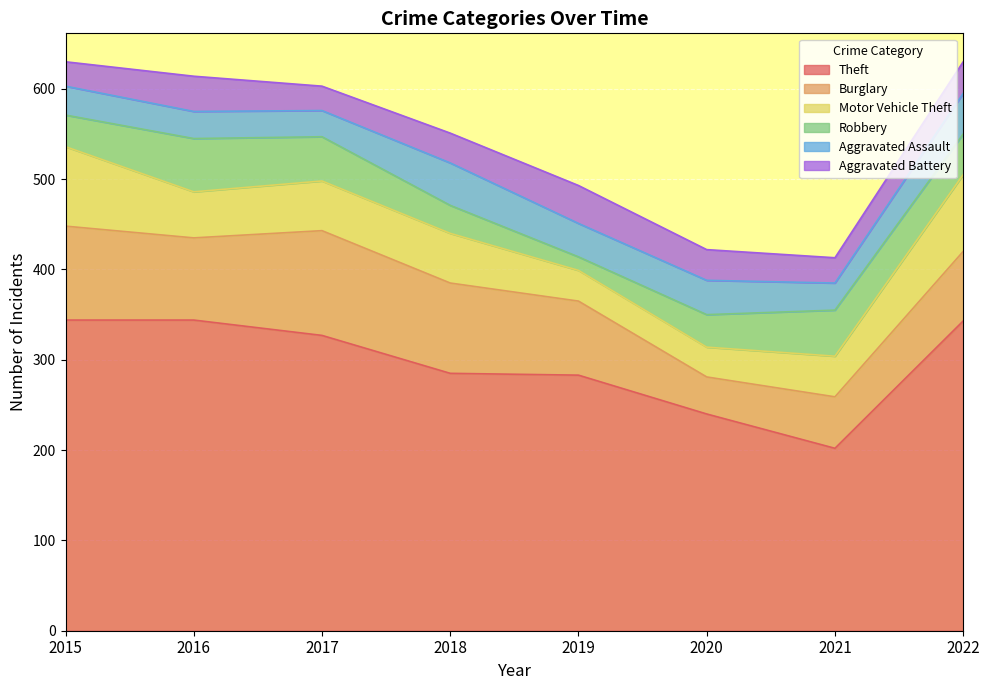

Is the value of Motor Vehicle Theft at 2018 greater than the value of Robbery at 2017?

Yes